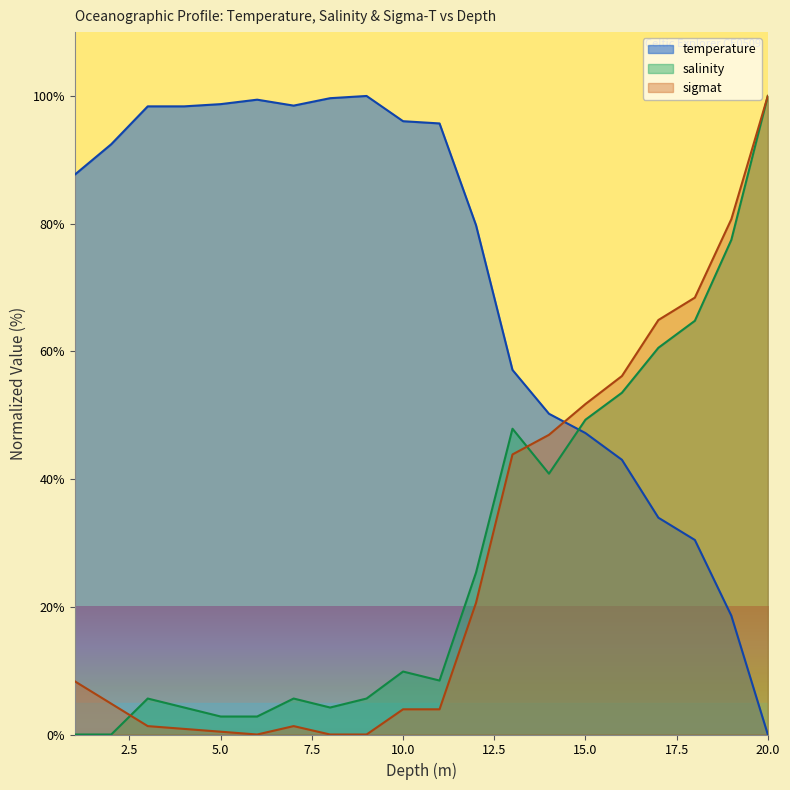

Which series has the largest total across all categories?

temperature